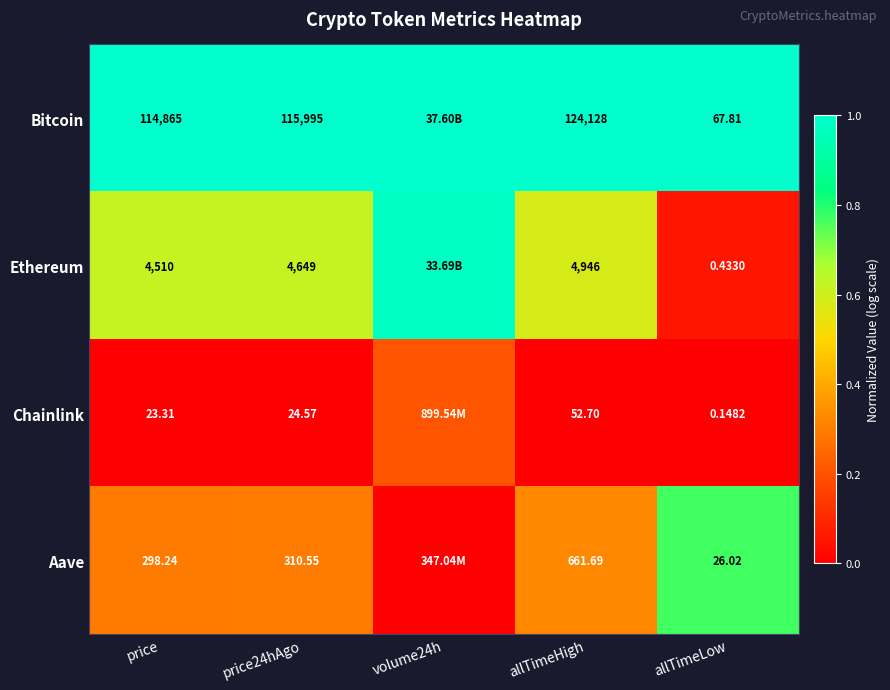

Rank the series at price from lowest to highest value.

Chainlink, Aave, Ethereum, Bitcoin